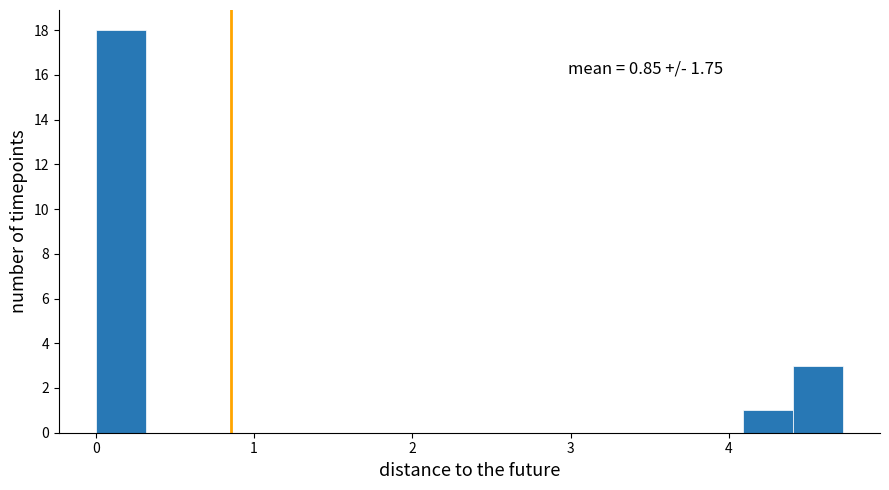

Read against the x-axis, roughly where is the centre of the tallest bar?

0.2